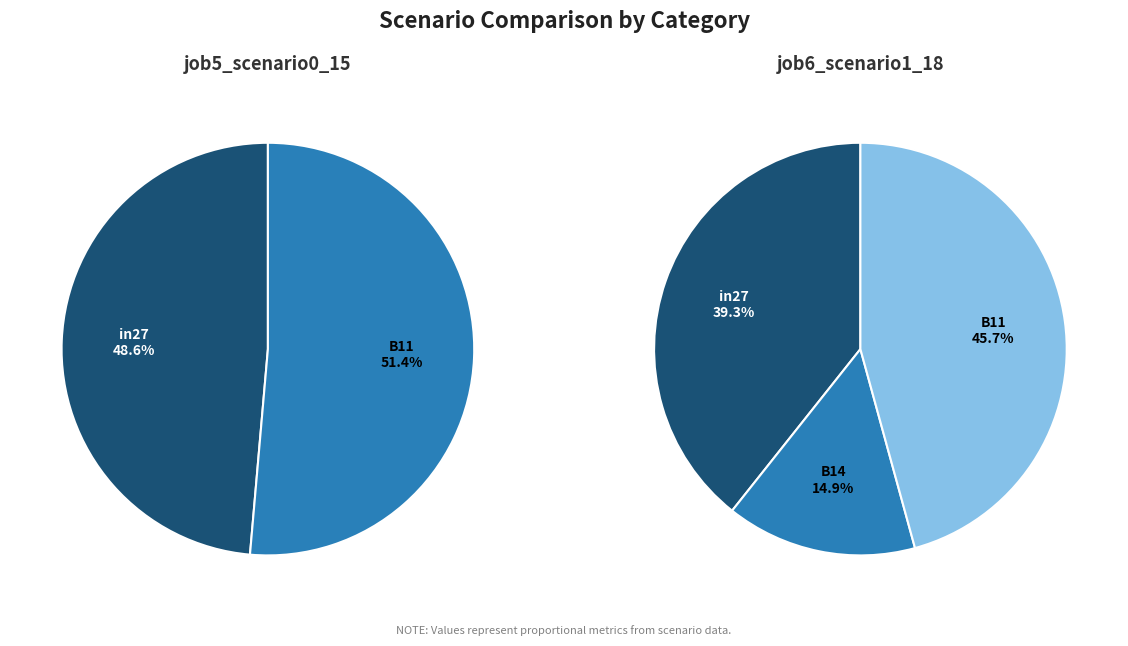

What is the smallest slice in the pie chart?

B14